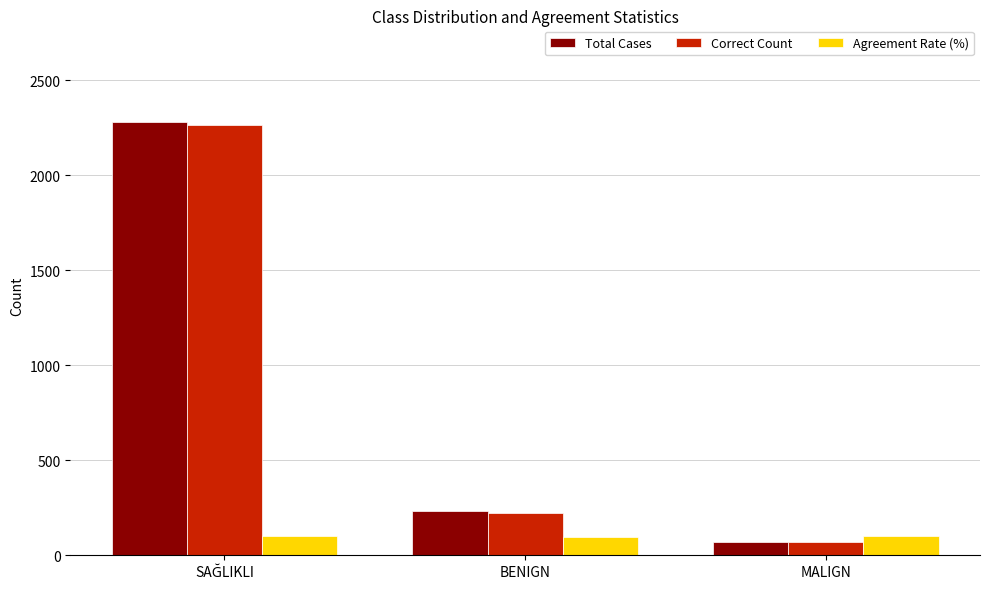

What are all the series names shown in the legend?

Total Cases, Correct Count, Agreement Rate (%)